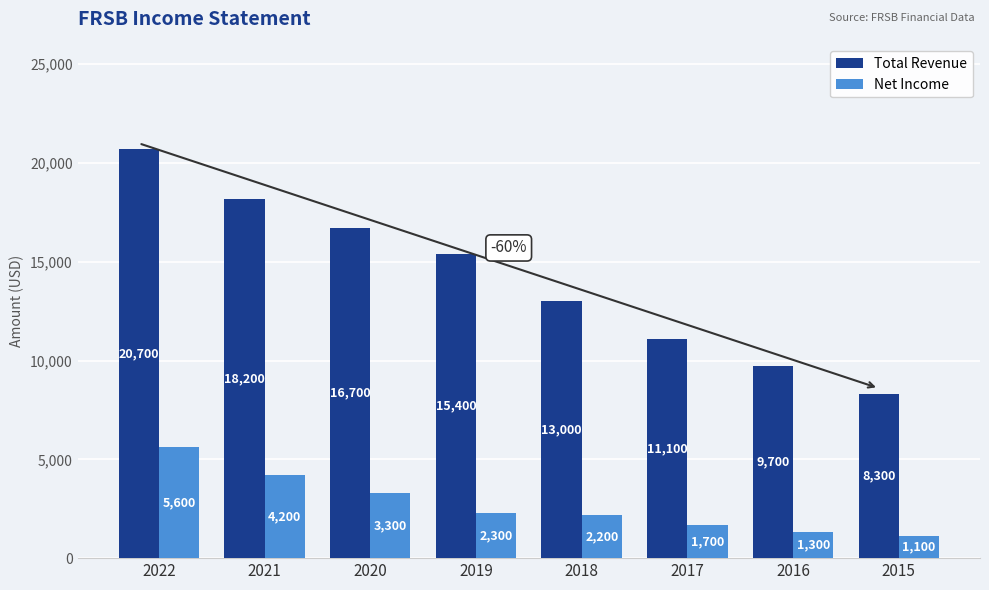

What is the difference between the Total Revenue values at 2020 and 2017?

5600